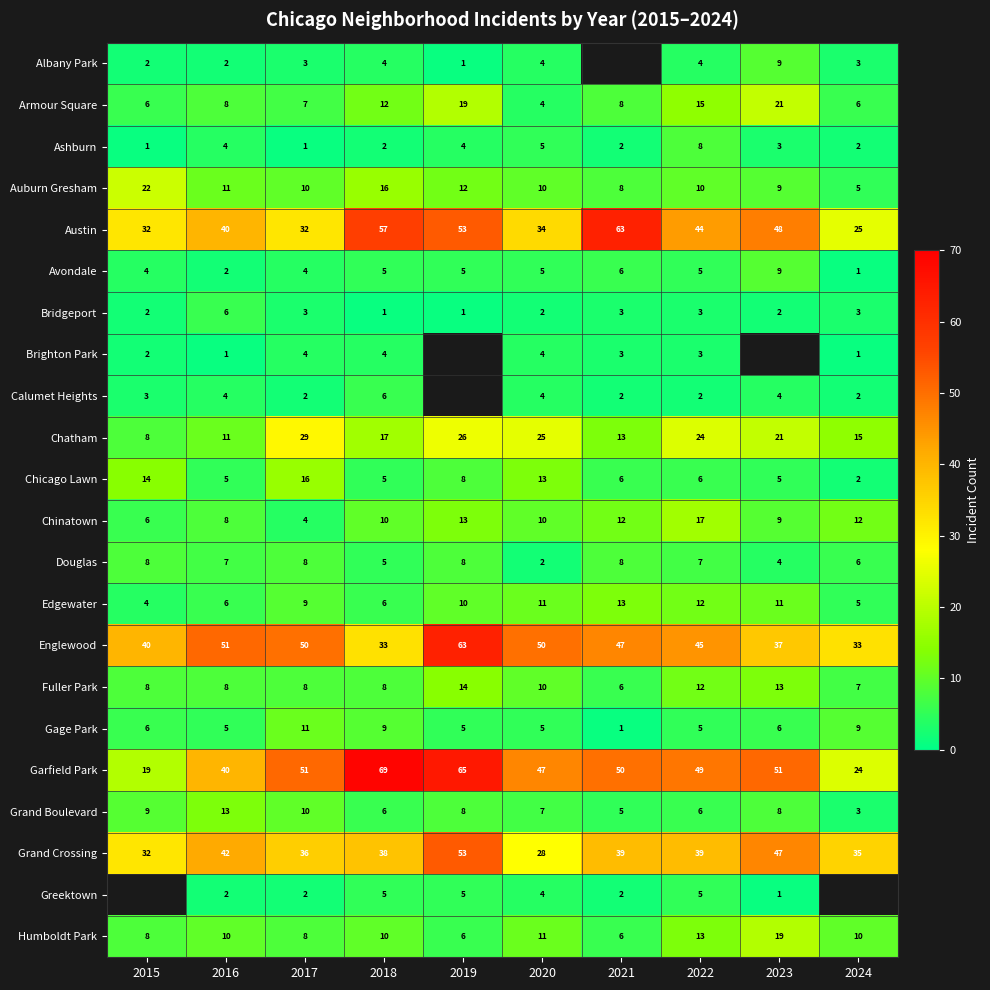

What is the total value across all series at 2018?

328